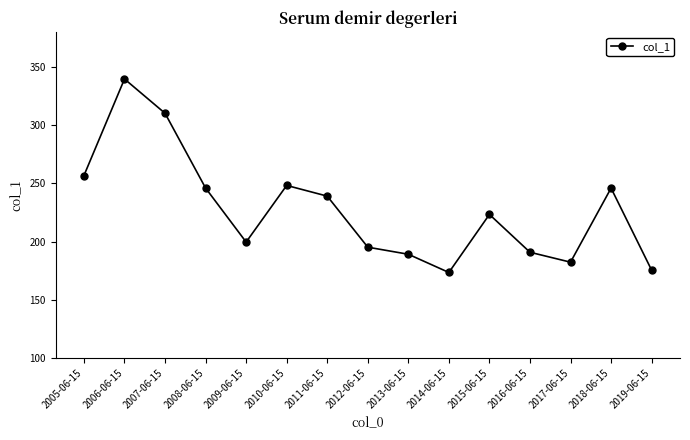

What is the label of the 10th point from the right?

2010-06-15